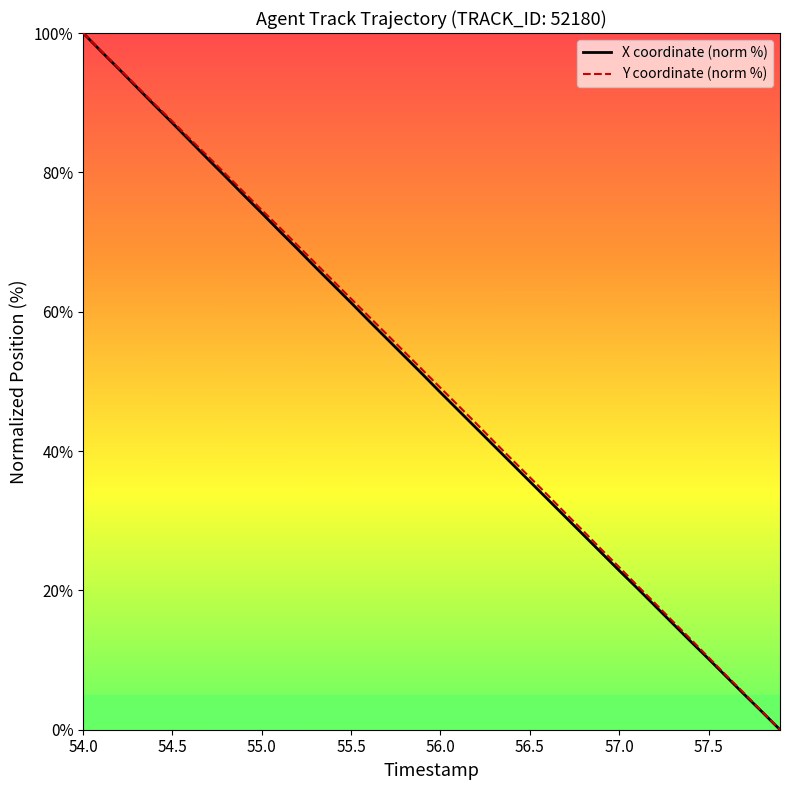

What are all the series names shown in the legend?

X coordinate (norm %), Y coordinate (norm %)